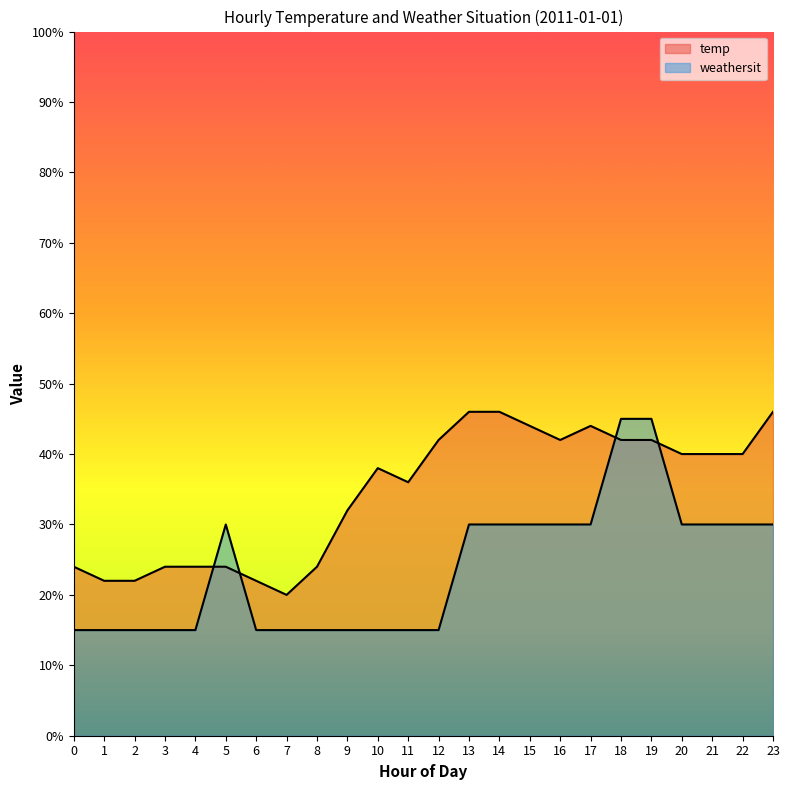

At which category is the sum across all series the highest?

18